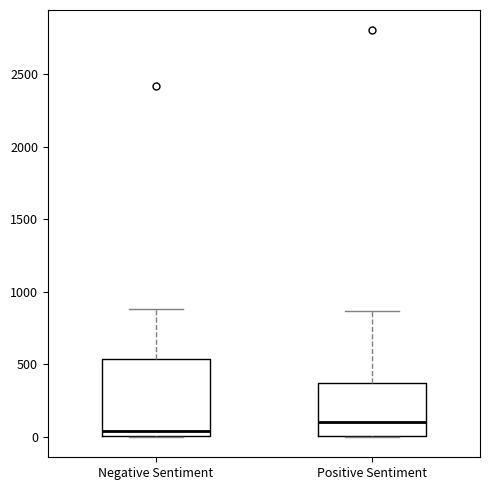

Where does the upper whisker of the box for Positive Sentiment end on the y-axis? The values are not printed on the chart, so give them approximately, as read against the axis.

850